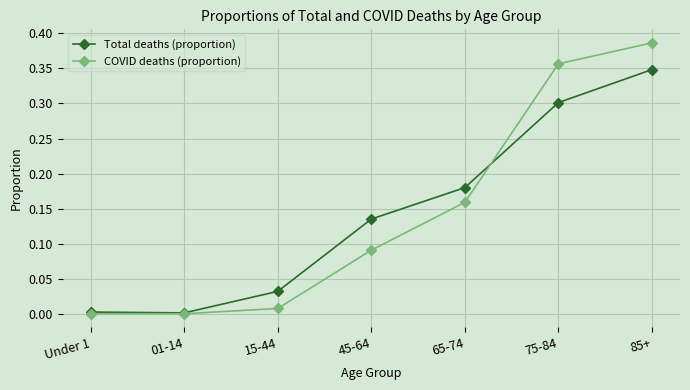

The Total deaths (proportion) series shows 0.0 at 15-44. True or false?

True